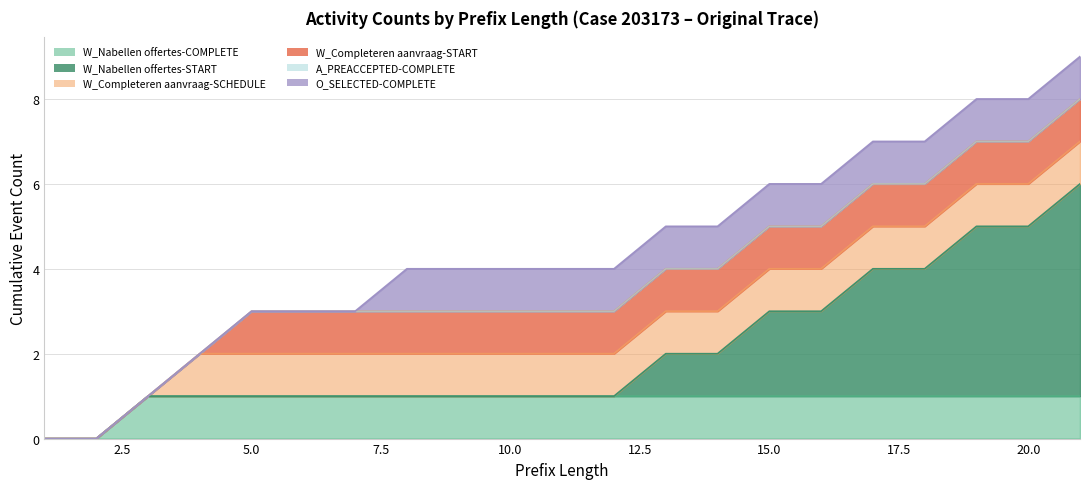

What is the average value of the W_Nabellen offertes-COMPLETE series?

1